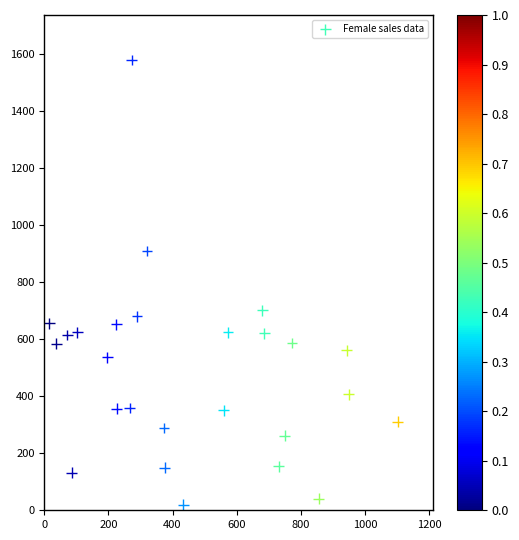

What is the range of Y values (max minus min)?

1561